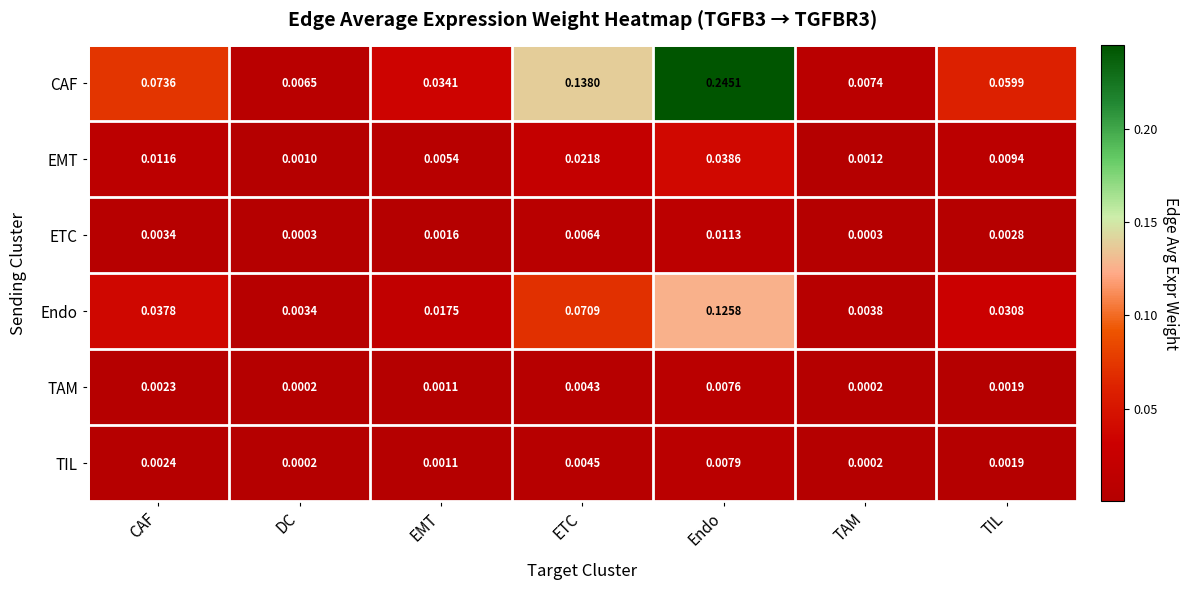

Which series has the largest total across all categories?

CAF